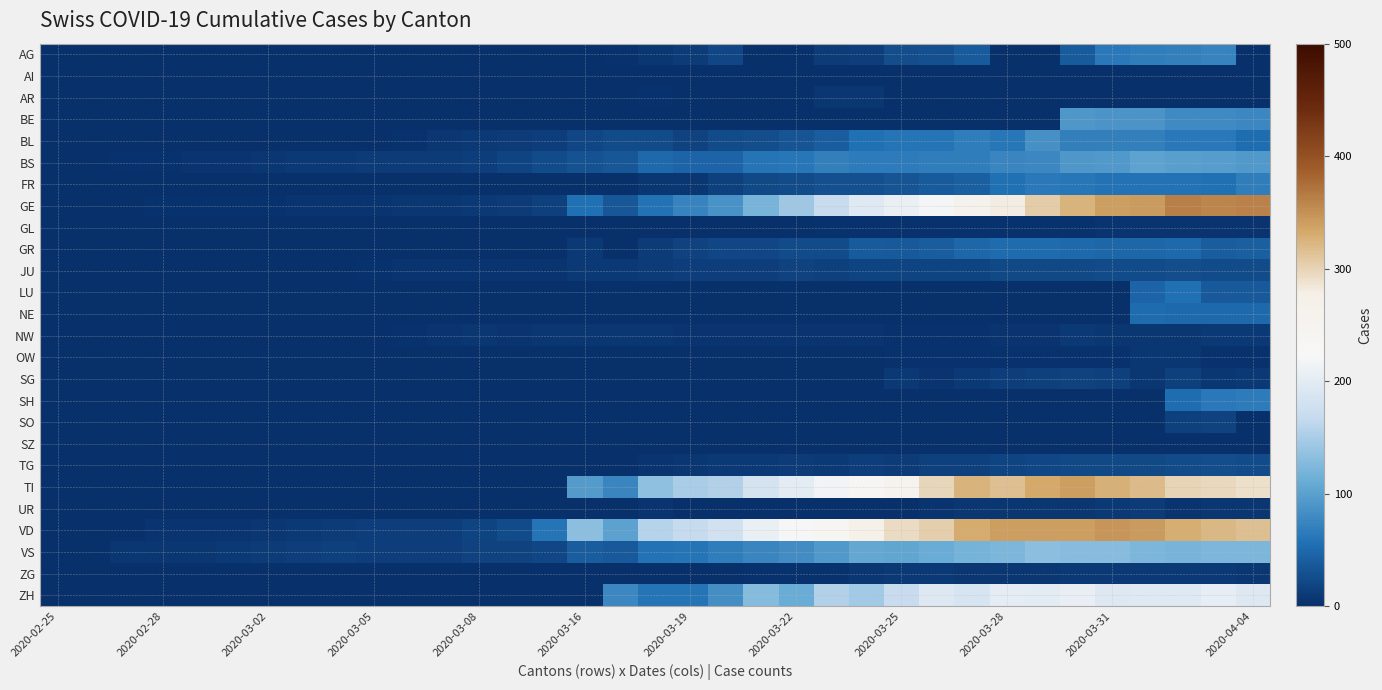

Reading left to right, transcribe all the data shown in this chart.

AG: 0	0	0	0	0	0	0	0	0	0	0	0	0	0	0	1	2	6	11	21	0	0	10	13	26	28	38	0	0	38	63	67	69	73	0
AI: 0	0	0	0	0	0	0	0	0	0	0	0	0	0	0	0	0	0	1	0	0	0	0	0	0	0	0	0	0	0	0	0	0	0	0
AR: 0	0	0	0	0	0	0	0	0	0	0	0	0	0	0	0	0	3	0	0	0	0	7	6	0	0	0	0	0	0	0	0	0	0	0
BE: 0	0	0	0	0	0	0	0	0	0	0	0	0	0	0	0	0	0	0	0	0	0	0	0	0	0	0	0	0	91	88	89	80	79	78
BL: 0	0	0	0	0	0	0	0	0	1	2	6	9	10	13	21	25	25	17	25	26	33	41	55	60	59	68	61	84	69	70	69	63	64	54
BS: 0	0	3	3	4	4	7	8	9	11	11	11	12	18	25	30	35	50	45	46	59	62	70	66	66	68	68	75	78	90	92	102	98	96	93
FR: 0	0	0	0	0	0	0	0	0	0	0	0	0	0	0	0	0	6	7	14	22	24	28	28	32	39	42	55	63	61	57	58	57	56	68
GE: 0	1	1	2	3	3	3	4	4	5	7	7	9	10	14	56	34	58	73	87	120	143	171	197	208	220	259	280	306	325	341	342	362	359	360
GL: 0	0	0	0	0	0	0	0	0	0	0	0	0	0	0	0	0	0	0	0	0	0	3	3	2	2	3	3	2	3	5	5	5	5	5
GR: 0	0	0	0	0	0	0	0	0	0	0	0	0	0	0	8	0	11	16	21	21	24	24	38	37	41	47	52	52	49	48	48	49	41	42
JU: 0	0	1	1	1	1	1	1	1	2	5	5	5	5	5	9	9	11	12	13	12	16	15	18	19	18	19	22	23	23	24	24	26	25	24
LU: 0	0	0	0	0	0	0	0	0	0	0	0	0	0	0	0	0	0	0	0	0	0	0	0	0	0	0	0	0	0	0	45	55	37	37
NE: 0	0	0	0	0	0	0	0	0	0	0	0	0	0	0	0	0	0	0	0	0	0	0	0	0	0	0	0	0	0	0	52	49	50	49
NW: 0	0	0	0	0	0	0	0	0	0	2	5	6	4	6	6	6	6	5	5	5	5	5	4	3	2	3	4	4	8	6	7	7	8	8
OW: 0	0	0	0	0	0	0	0	0	0	0	0	0	0	0	0	0	0	0	0	0	0	0	0	2	3	3	3	3	3	3	6	6	3	3
SG: 0	0	0	0	0	0	0	0	0	0	0	0	0	0	0	0	0	0	0	0	0	0	0	0	9	5	9	13	14	16	15	7	15	6	9
SH: 0	0	0	0	0	0	0	0	0	0	0	0	0	0	0	0	0	0	0	0	0	0	0	0	0	0	0	0	0	0	0	0	53	63	66
SO: 0	0	0	0	0	0	0	0	0	0	0	0	0	0	0	0	0	0	0	0	0	0	0	0	0	0	0	0	0	0	0	0	14	17	0
SZ: 0	0	0	0	0	0	0	0	1	0	0	0	0	0	0	0	0	0	0	0	0	0	0	0	0	0	0	0	0	0	0	0	0	0	0
TG: 0	0	0	0	0	0	0	0	0	0	0	0	0	0	0	1	1	5	7	8	9	10	9	12	11	14	15	18	21	22	23	22	25	26	25
TI: 0	0	0	0	0	0	0	0	0	0	0	0	0	0	0	94	76	134	149	155	184	200	216	235	249	298	325	316	333	340	327	320	299	295	291
UR: 0	0	0	0	0	0	0	0	0	0	0	0	0	0	0	0	0	4	0	0	0	0	1	1	0	4	7	7	7	7	9	10	4	6	6
VD: 0	0	0	4	4	4	6	8	10	13	13	12	19	24	59	131	100	157	169	180	208	223	237	274	294	303	332	340	340	340	346	342	329	321	315
VS: 0	0	7	7	7	8	11	13	14	12	13	13	16	17	20	41	36	58	60	68	76	82	93	106	105	111	119	123	132	130	130	122	120	122	123
ZG: 0	0	0	0	0	0	0	0	0	0	0	0	0	0	0	0	1	1	1	1	3	3	3	6	8	9	7	7	7	8	8	8	9	8	7
ZH: 0	0	0	0	0	0	0	0	0	0	0	0	0	0	0	0	78	60	60	83	127	110	156	146	171	194	187	203	200	207	194	196	197	204	194